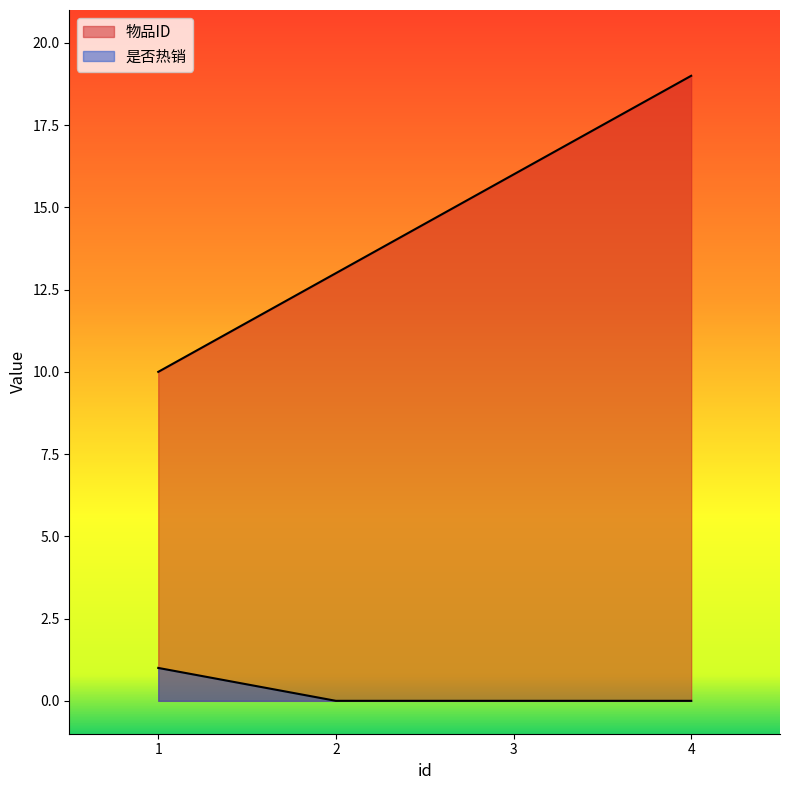

At how many categories does at least one series exceed 7?

4